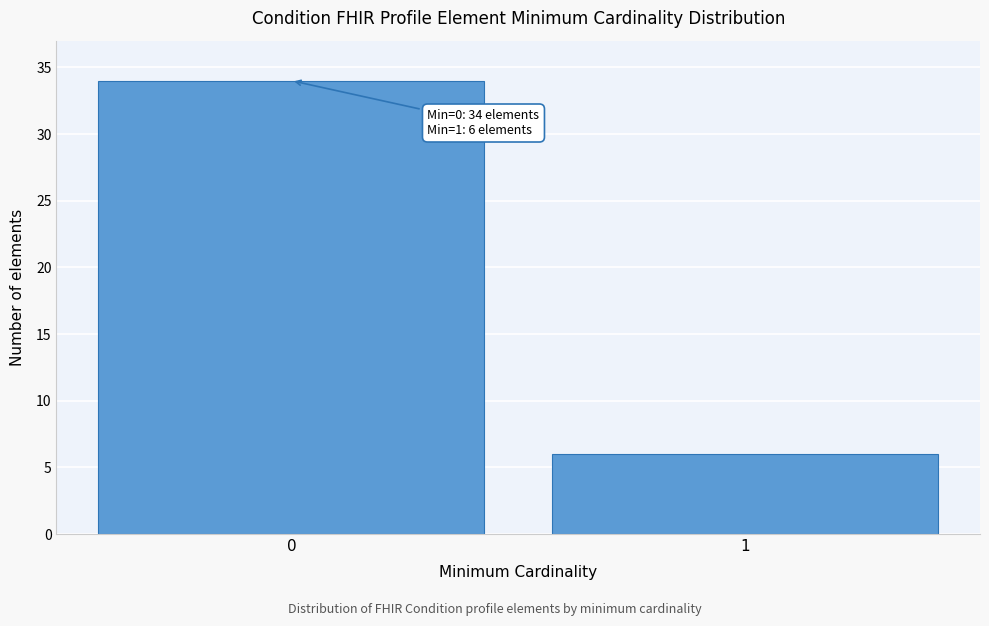

Reading left to right, list all the values displayed in this chart.

0=34	1=6